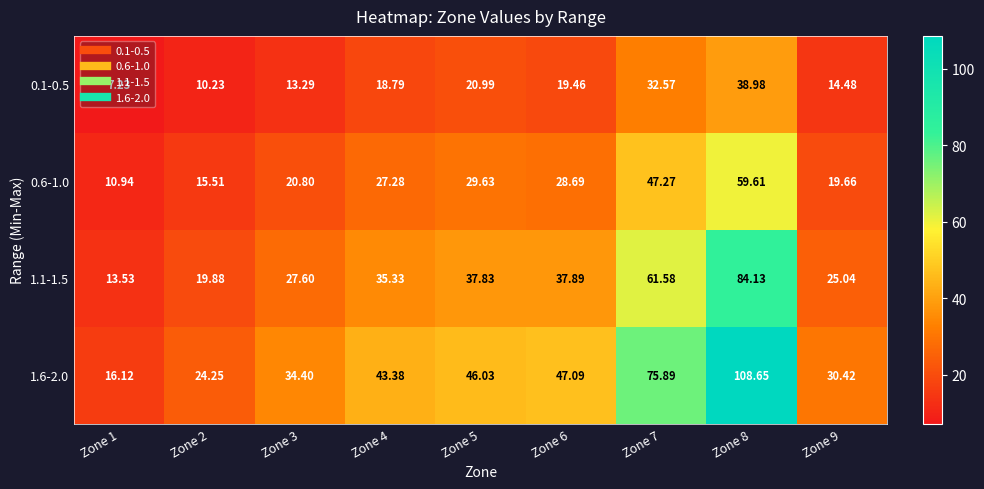

Which series has the widest spread of values?

1.6-2.0